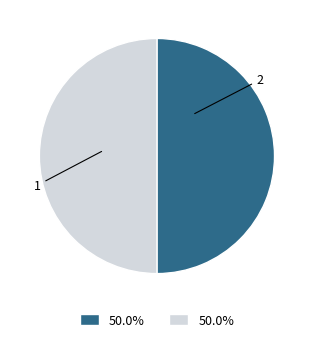

How many slices are in this pie chart?

2